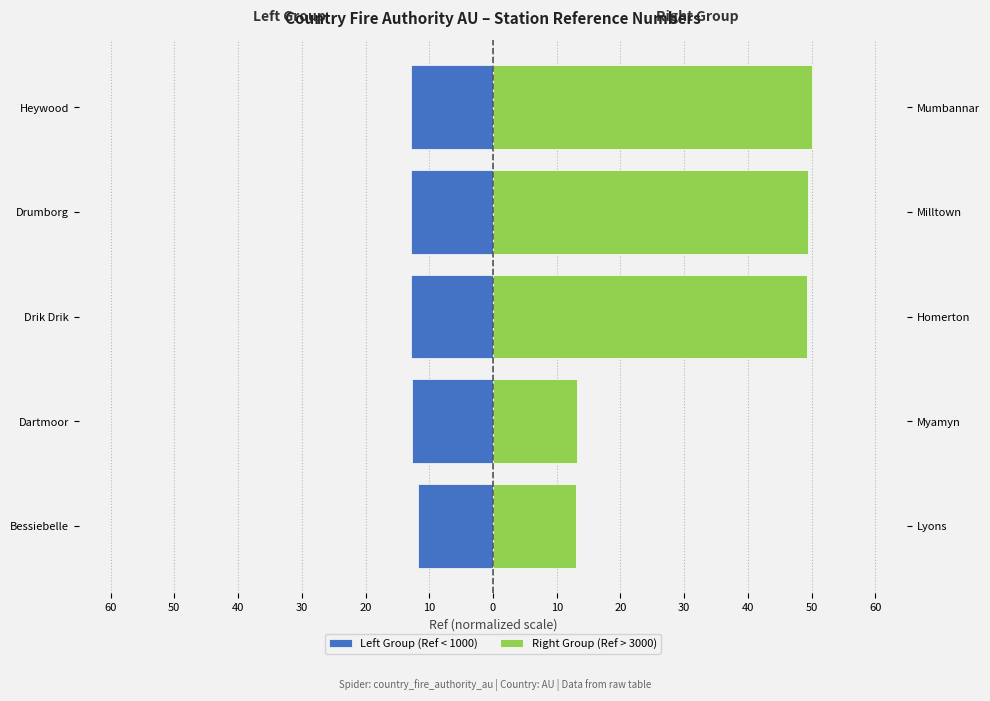

The Right Group (Ref > 3000) series shows 50.0 at Heywood. True or false?

True